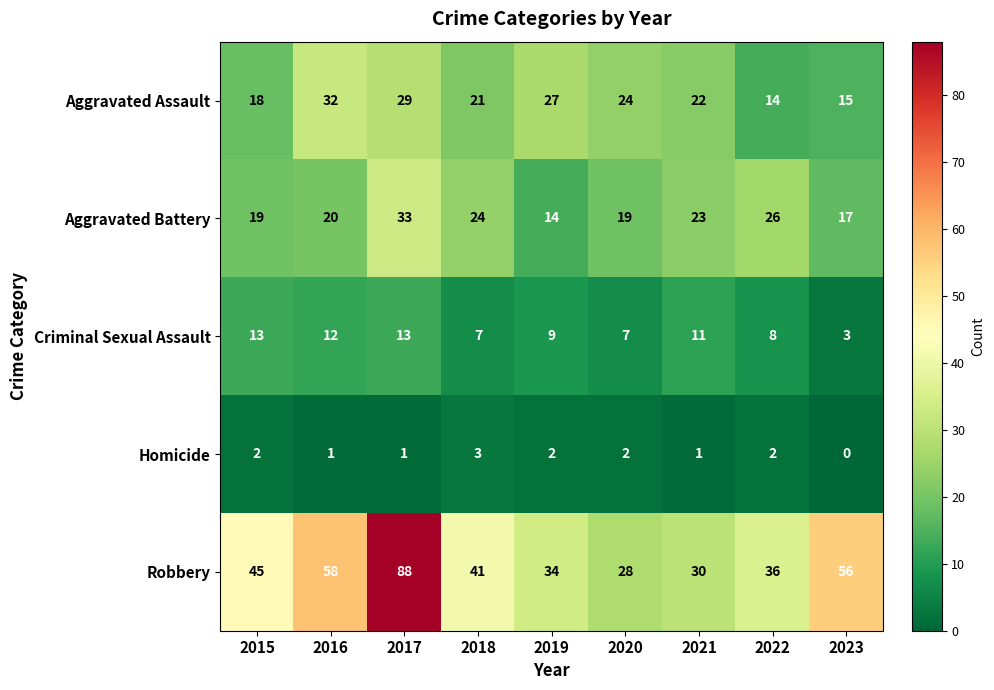

Is it true that Criminal Sexual Assault equals 16 at 2021?

False